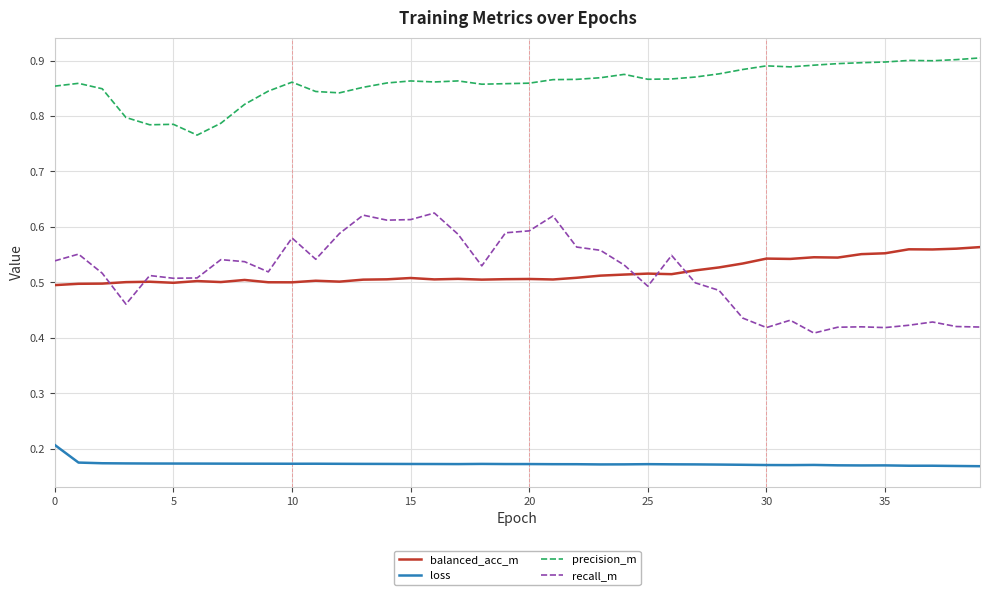

Which series has the largest total across all categories?

precision_m